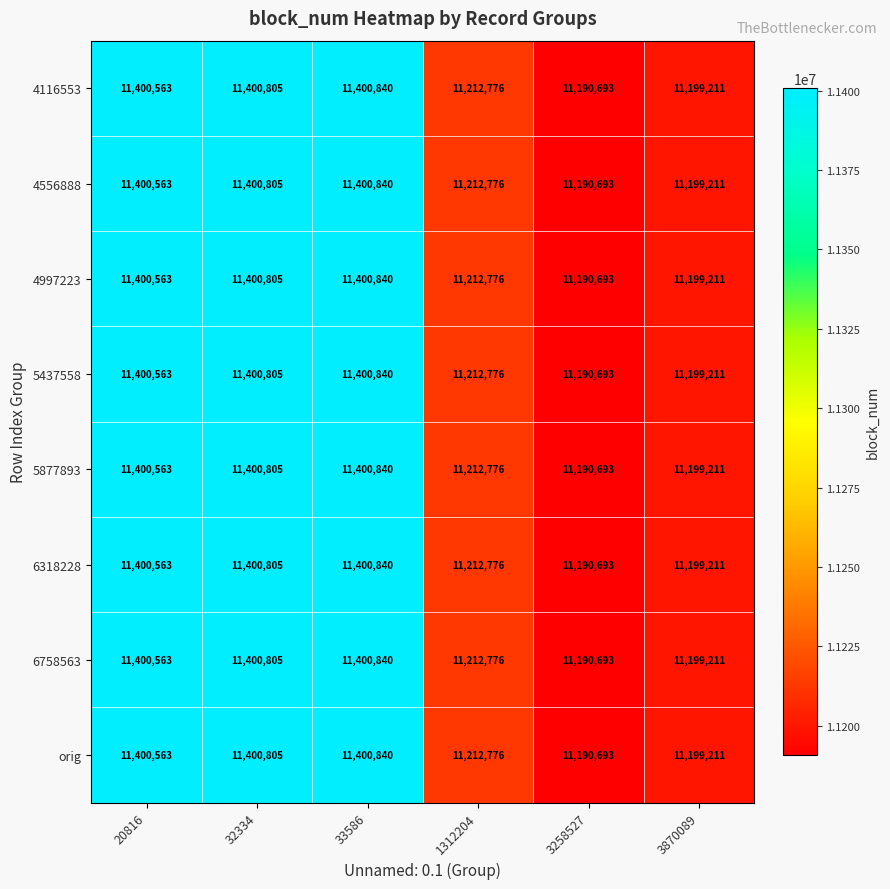

At which category is the sum across all series the highest?

33586